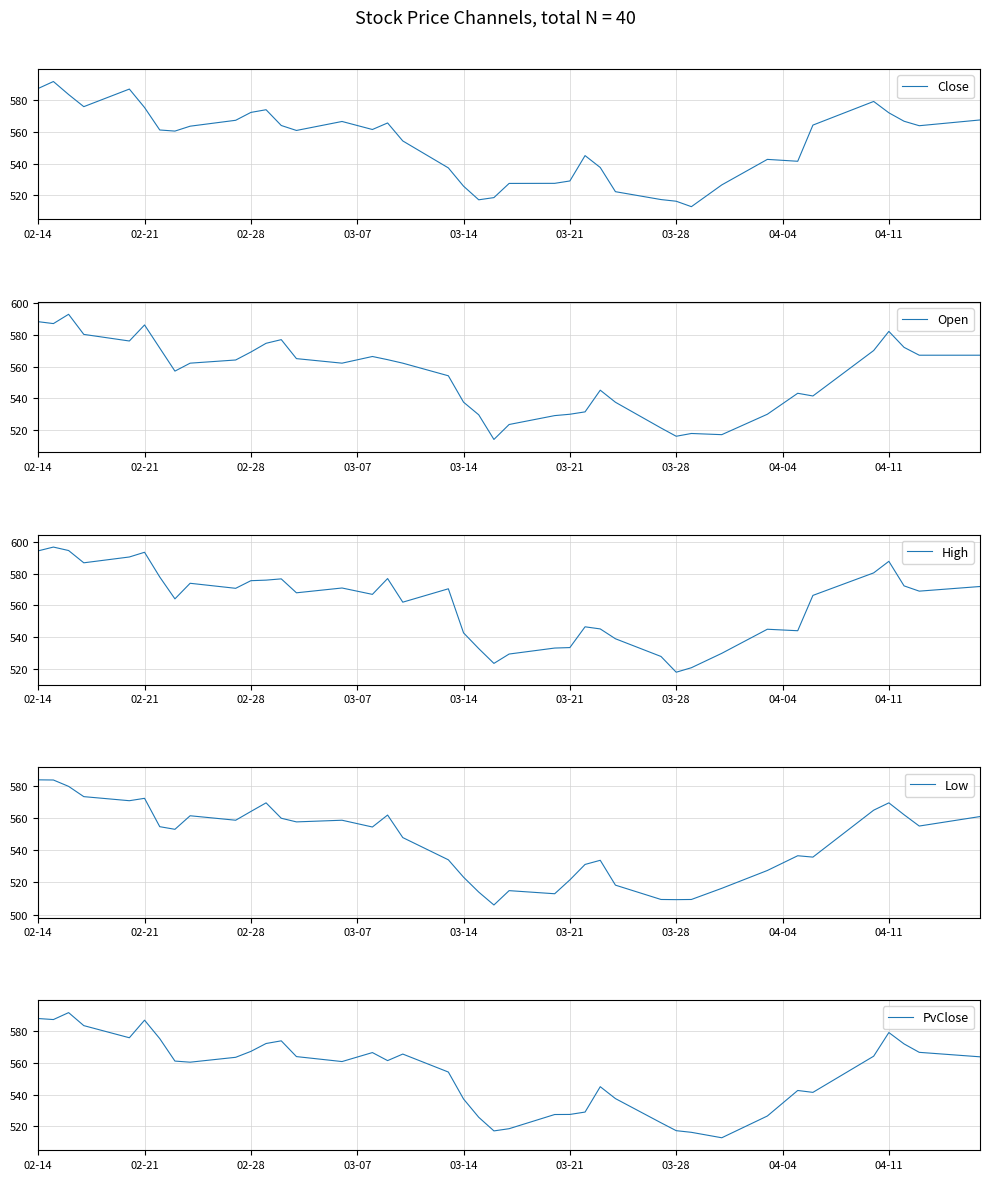

What is the maximum value for PvClose?

591.8